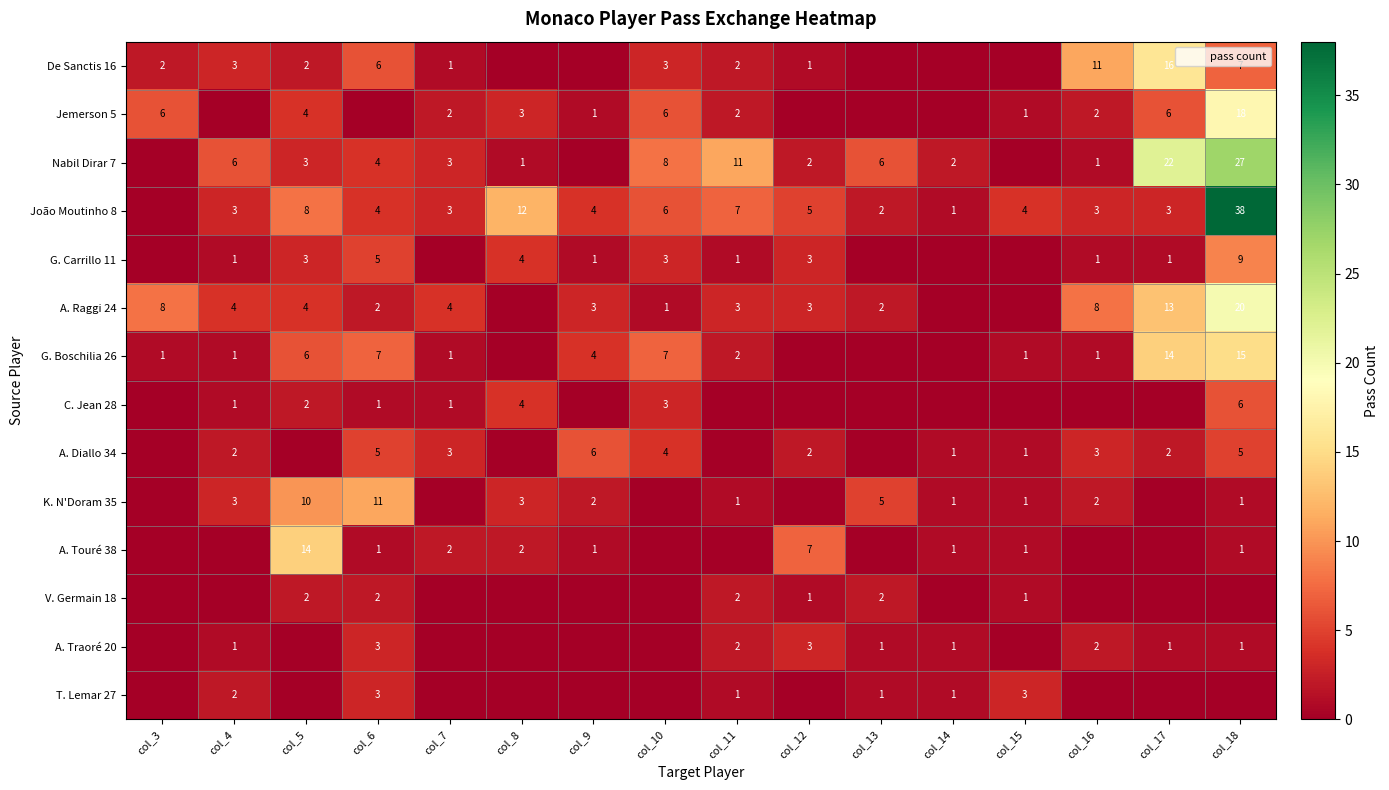

What is the sum of the Jemerson 5 values at col_10 and col_9?

7